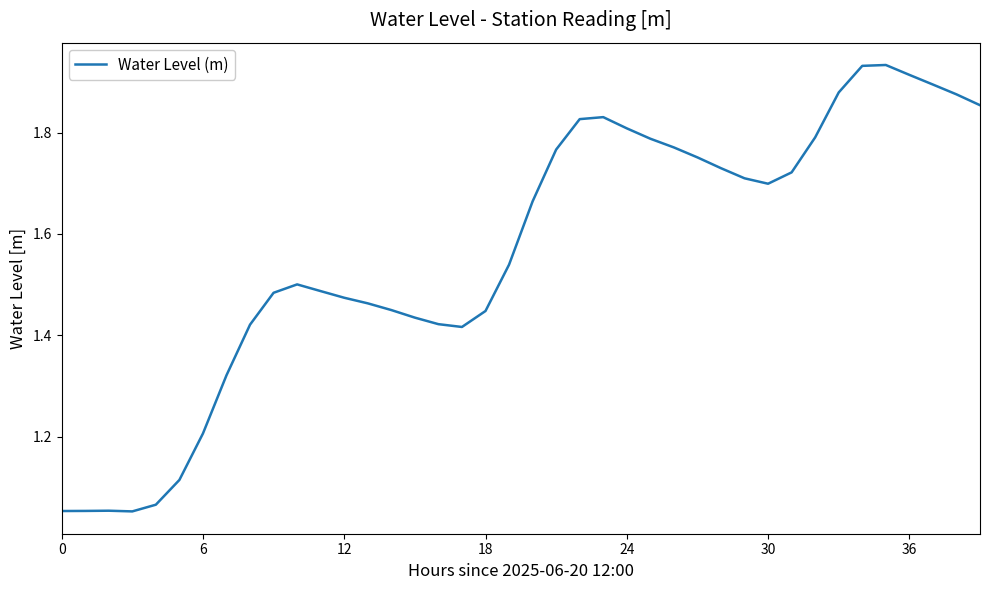

Does the chart display data point markers on the line(s)?

No